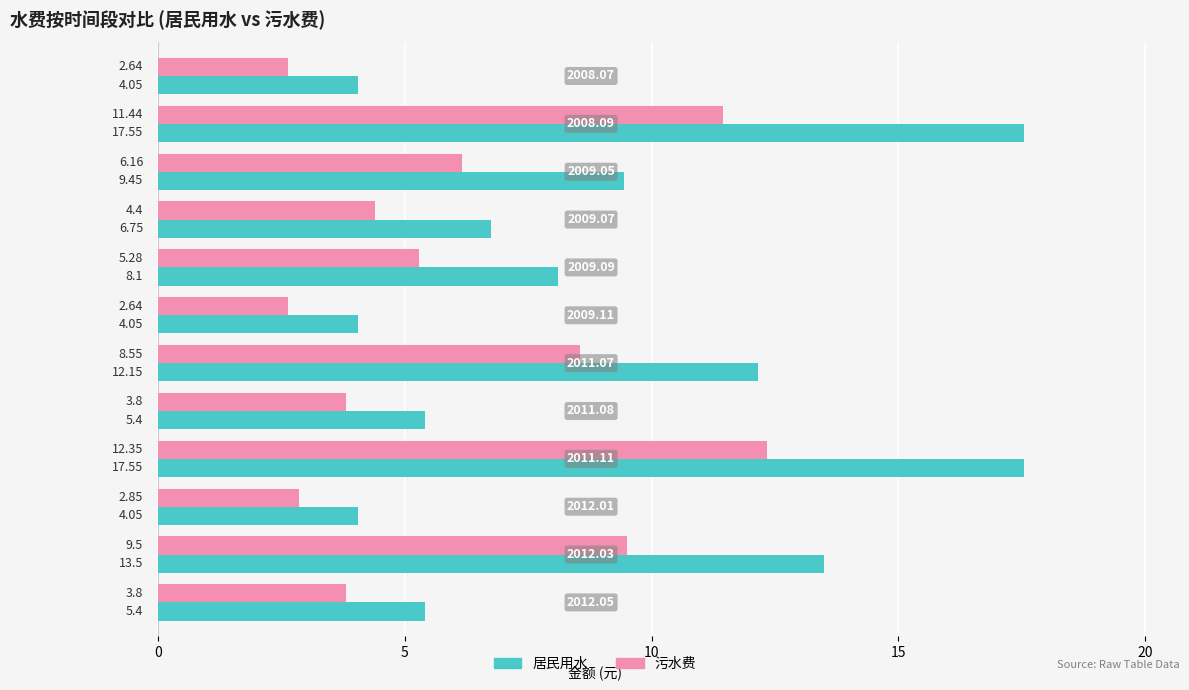

What is the difference between the maximum and minimum values in the 居民用水 series?

13.5